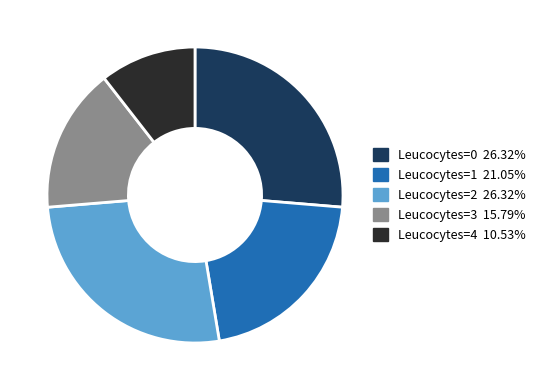

Which has a higher value, Leucocytes=0 or Leucocytes=1?

Leucocytes=0